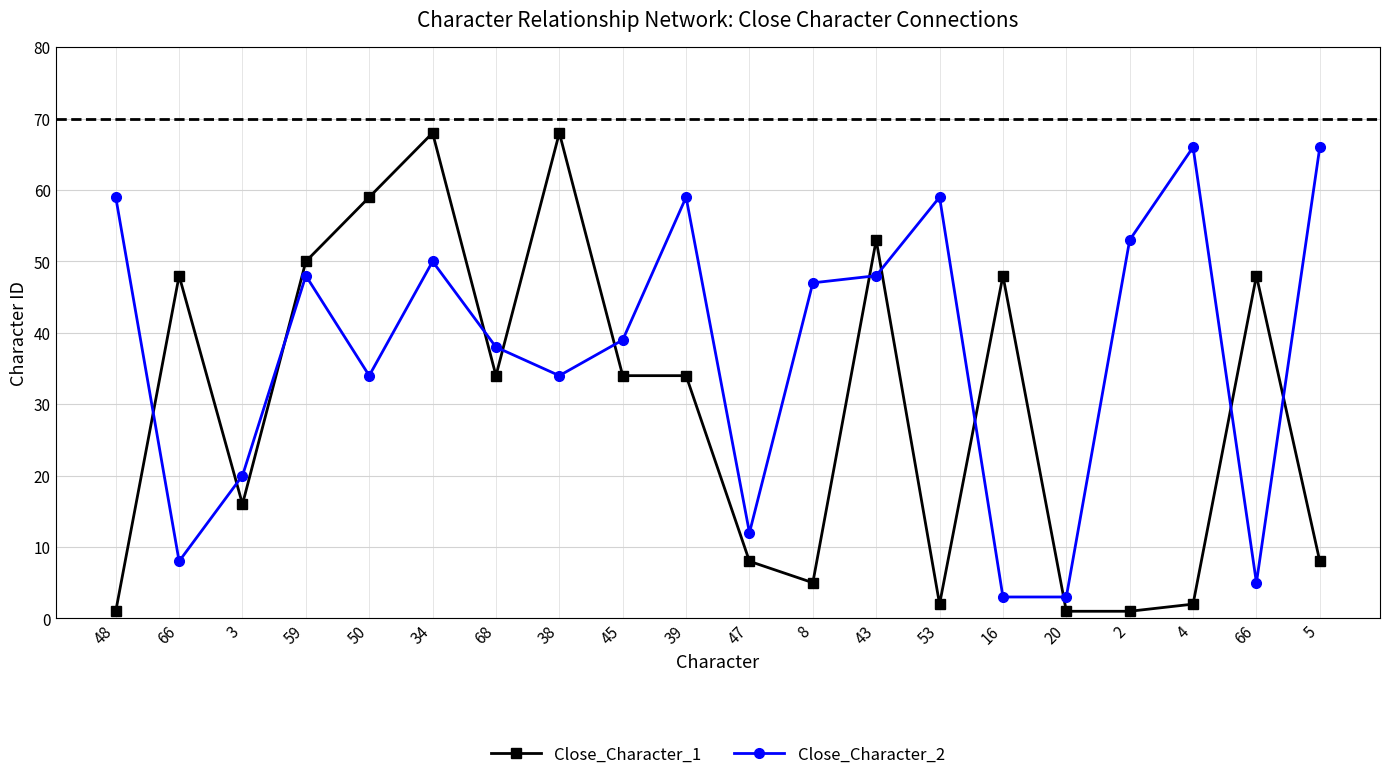

Rank the categories by Close_Character_2 value from lowest to highest.

16, 20, 66, 66, 47, 3, 50, 38, 68, 45, 8, 59, 43, 34, 2, 48, 39, 53, 4, 5